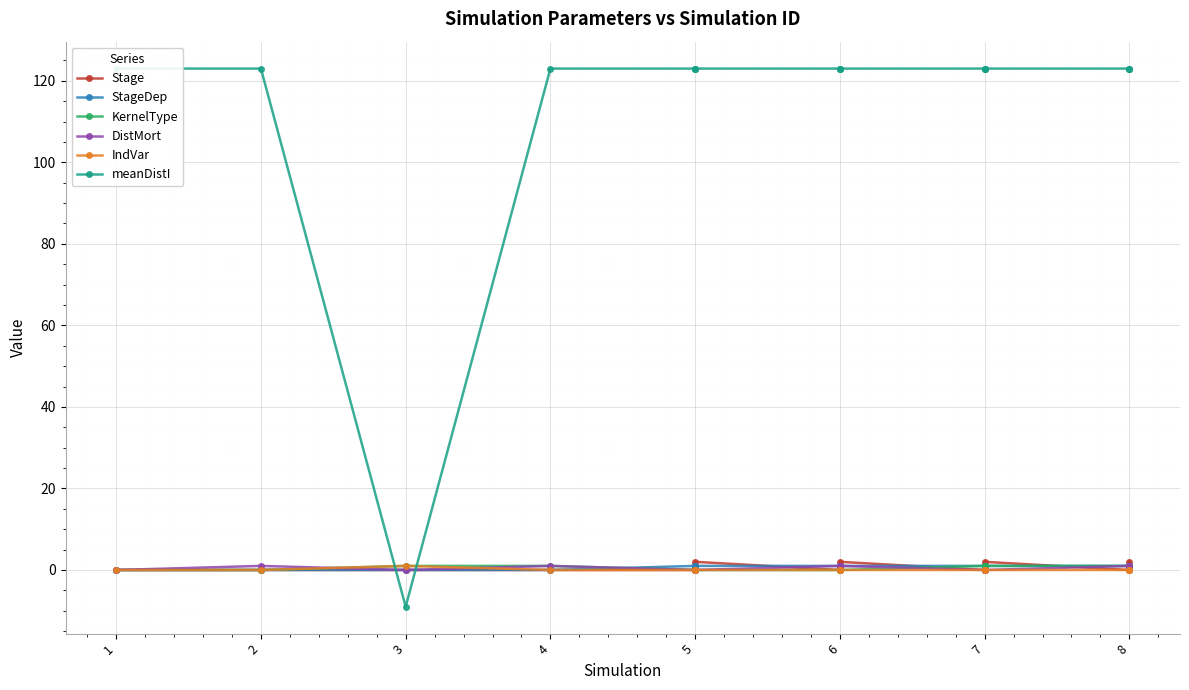

How many lines are shown in the chart?

6